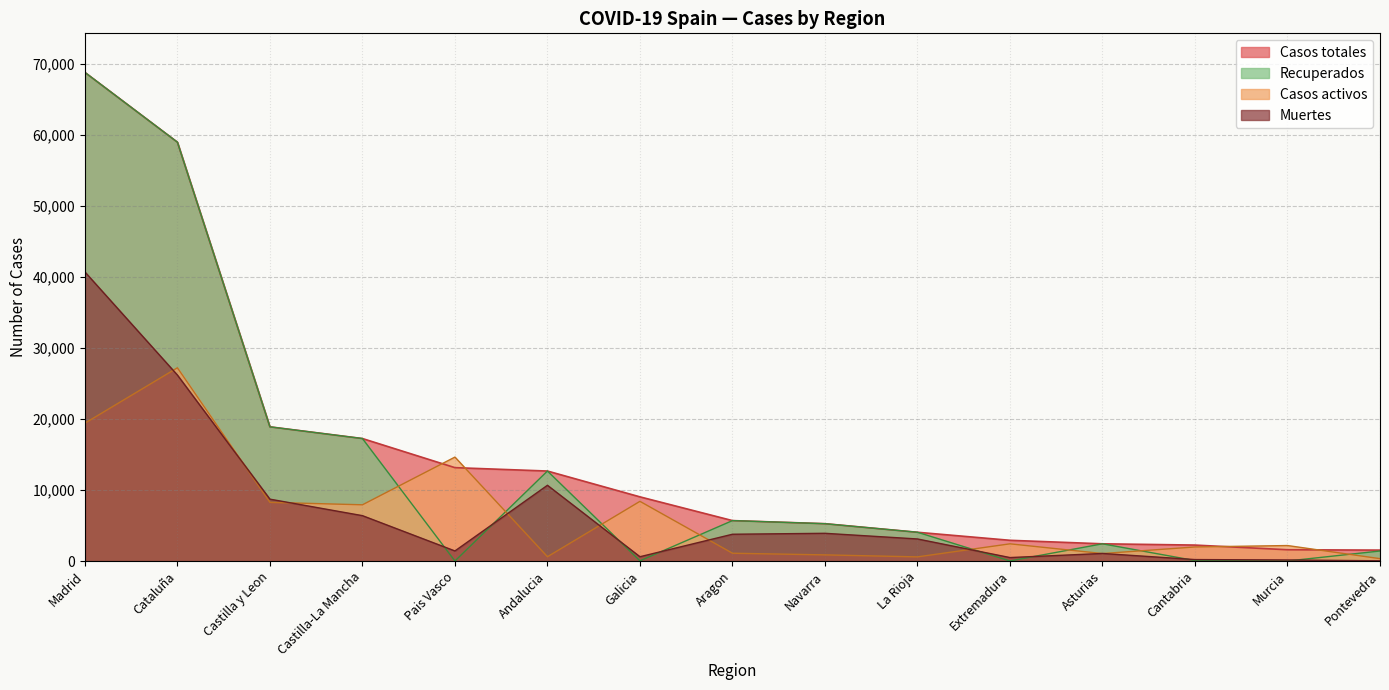

Reading left to right, list all the values displayed in this chart.

Casos totales: Madrid=68852	Cataluña=59019	Castilla y Leon=18907	Castilla-La Mancha=17259	Pais Vasco=13156	Andalucia=12679	Galicia=9041	Aragon=5695	Navarra=5259	La Rioja=4051	Extremadura=2919	Asturias=2425	Cantabria=2246	Murcia=1587	Pontevedra=1536
Recuperados: Madrid=68852	Cataluña=59019	Castilla y Leon=18907	Castilla-La Mancha=17259	Pais Vasco=0	Andalucia=12679	Galicia=28	Aragon=5695	Navarra=5259	La Rioja=4051	Extremadura=10	Asturias=2425	Cantabria=62	Murcia=0	Pontevedra=1411
Casos activos: Madrid=19425	Cataluña=27229	Castilla y Leon=8267	Castilla-La Mancha=7922	Pais Vasco=14646	Andalucia=604	Galicia=8409	Aragon=1097	Navarra=864	La Rioja=583	Extremadura=2422	Asturias=1052	Cantabria=1981	Murcia=2180	Pontevedra=333
Muertes: Madrid=40736	Cataluña=26203	Castilla y Leon=8716	Castilla-La Mancha=6392	Pais Vasco=1418	Andalucia=10671	Galicia=604	Aragon=3772	Navarra=3905	La Rioja=3107	Extremadura=487	Asturias=1063	Cantabria=203	Murcia=148	Pontevedra=30